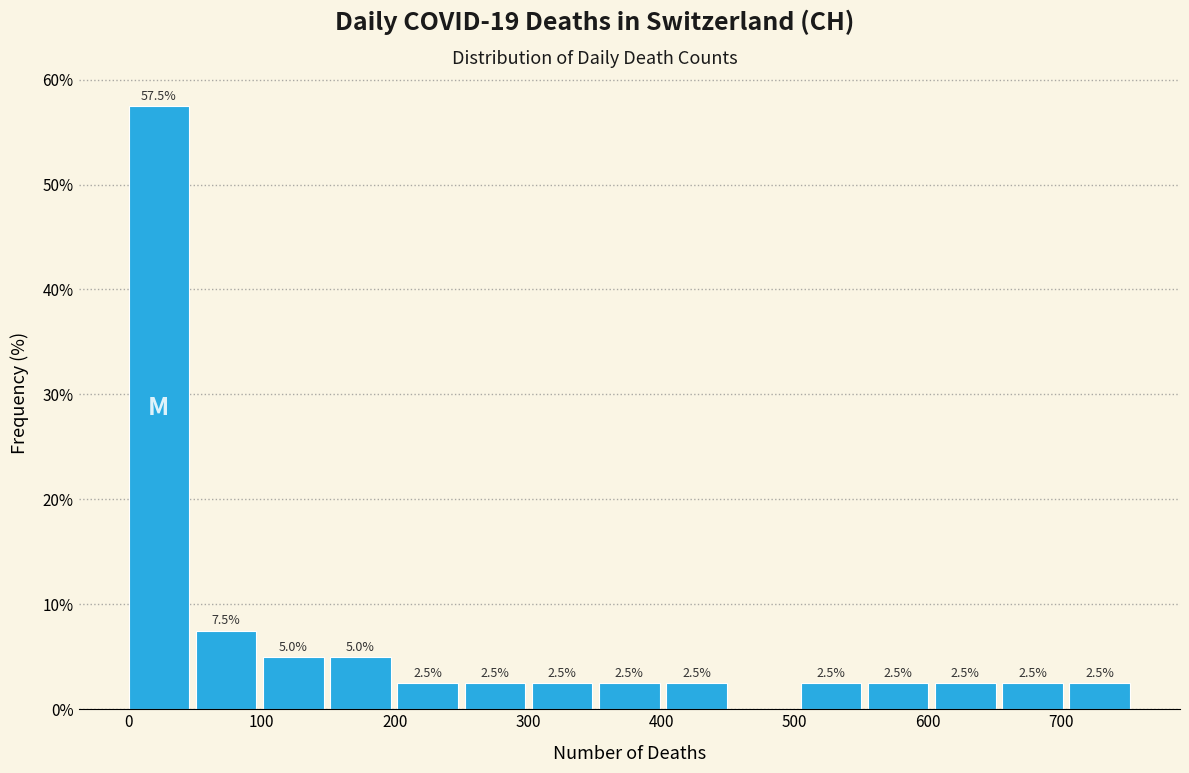

Over which range of the x-axis is the bar tallest?

0 to 50